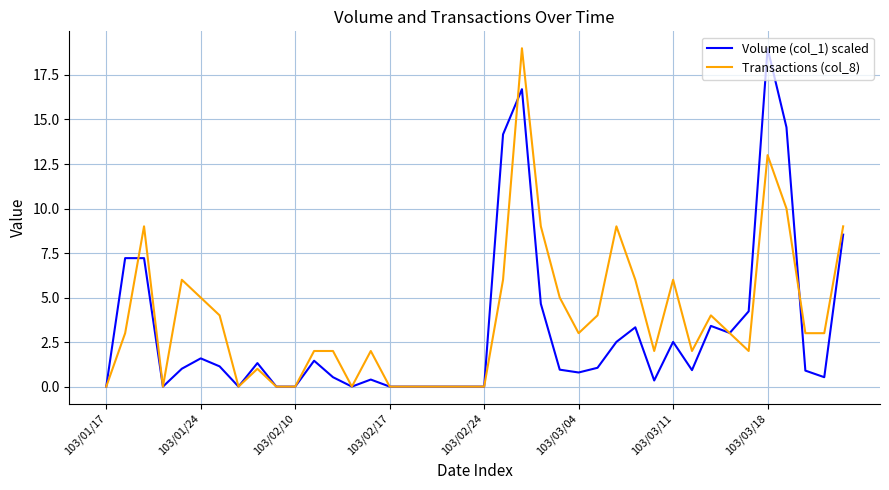

At how many categories does at least one series exceed 16?

2